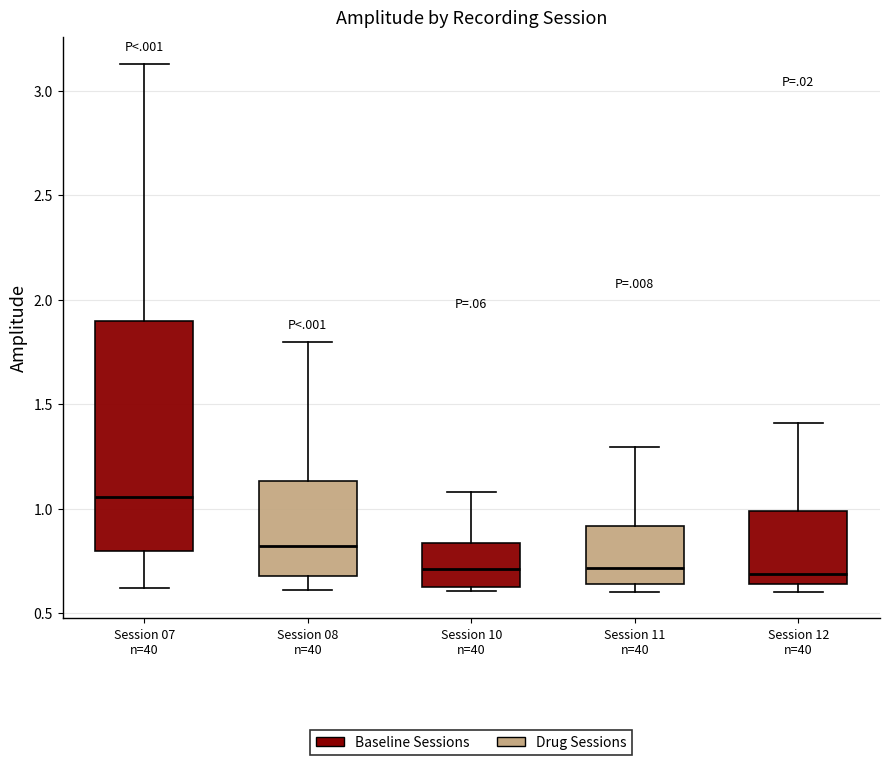

Reading left to right, transcribe this box plot: for each box, give where its median line is, the range the box spans, and where its two whiskers end, as read against the y-axis. The values are not printed on the chart, so give them approximately, as read against the axis.

Session 07 n=40: median 1.05, box 0.80 to 1.90, whiskers 0.60 to 3.15
Session 08 n=40: median 0.80, box 0.70 to 1.15, whiskers 0.60 to 1.80
Session 10 n=40: median 0.70, box 0.65 to 0.85, whiskers 0.60 to 1.10
Session 11 n=40: median 0.70, box 0.65 to 0.90, whiskers 0.60 to 1.30
Session 12 n=40: median 0.70, box 0.65 to 1.00, whiskers 0.60 to 1.40